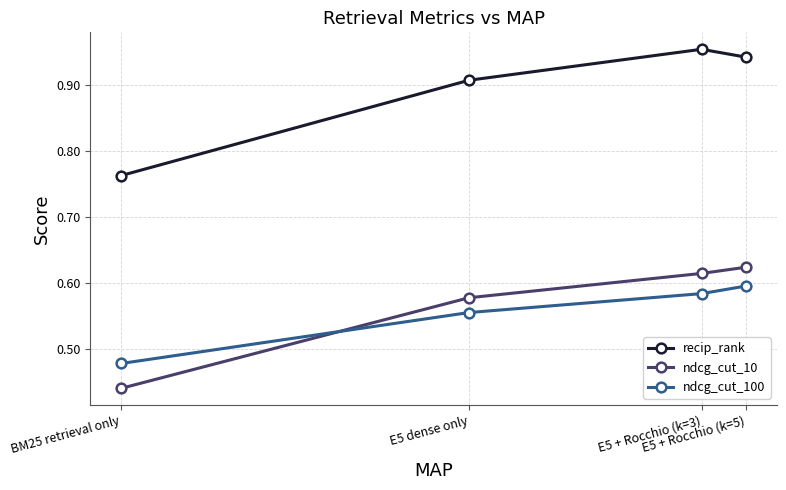

True or false: ndcg_cut_100 has more than 2 interior local peaks.

False